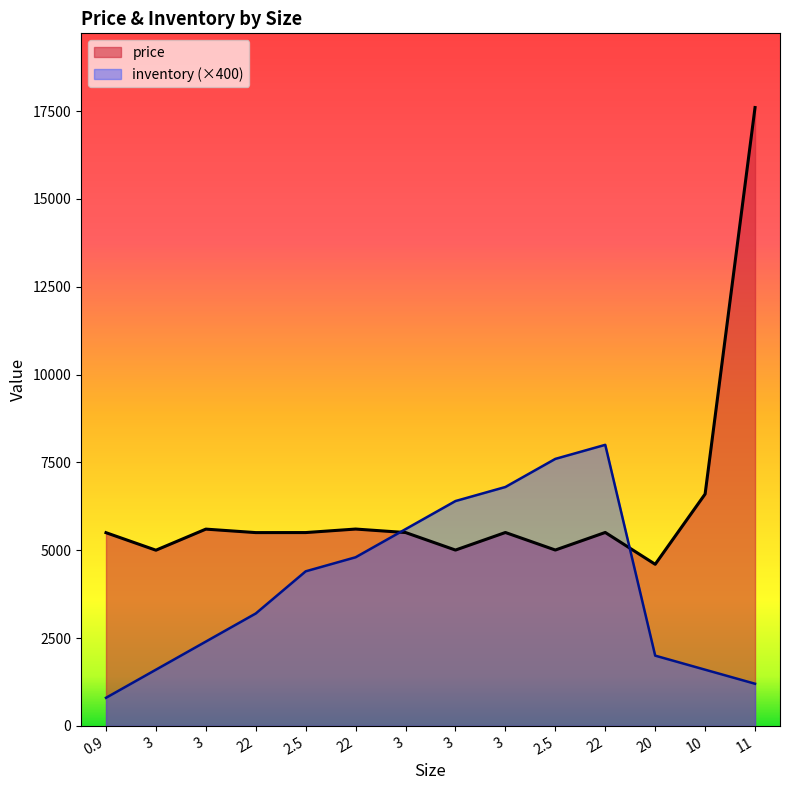

In price, how many points are higher than both neighbors (excluding endpoints)?

4